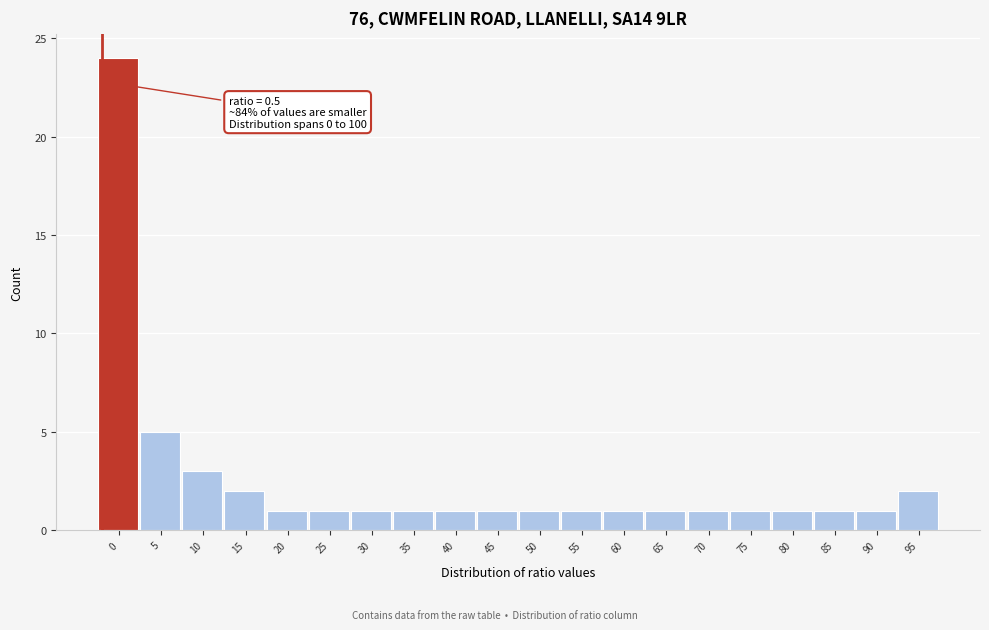

Reading left to right, extract all data points from this chart.

24	5	3	2	1	1	1	1	1	1	1	1	1	1	1	1	1	1	1	2